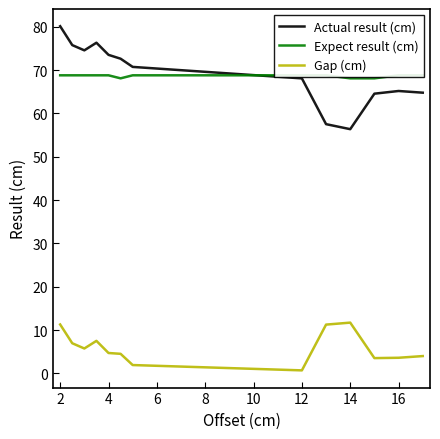

Rank the series at 12 from lowest to highest value.

Gap (cm), Expect result (cm), Actual result (cm)